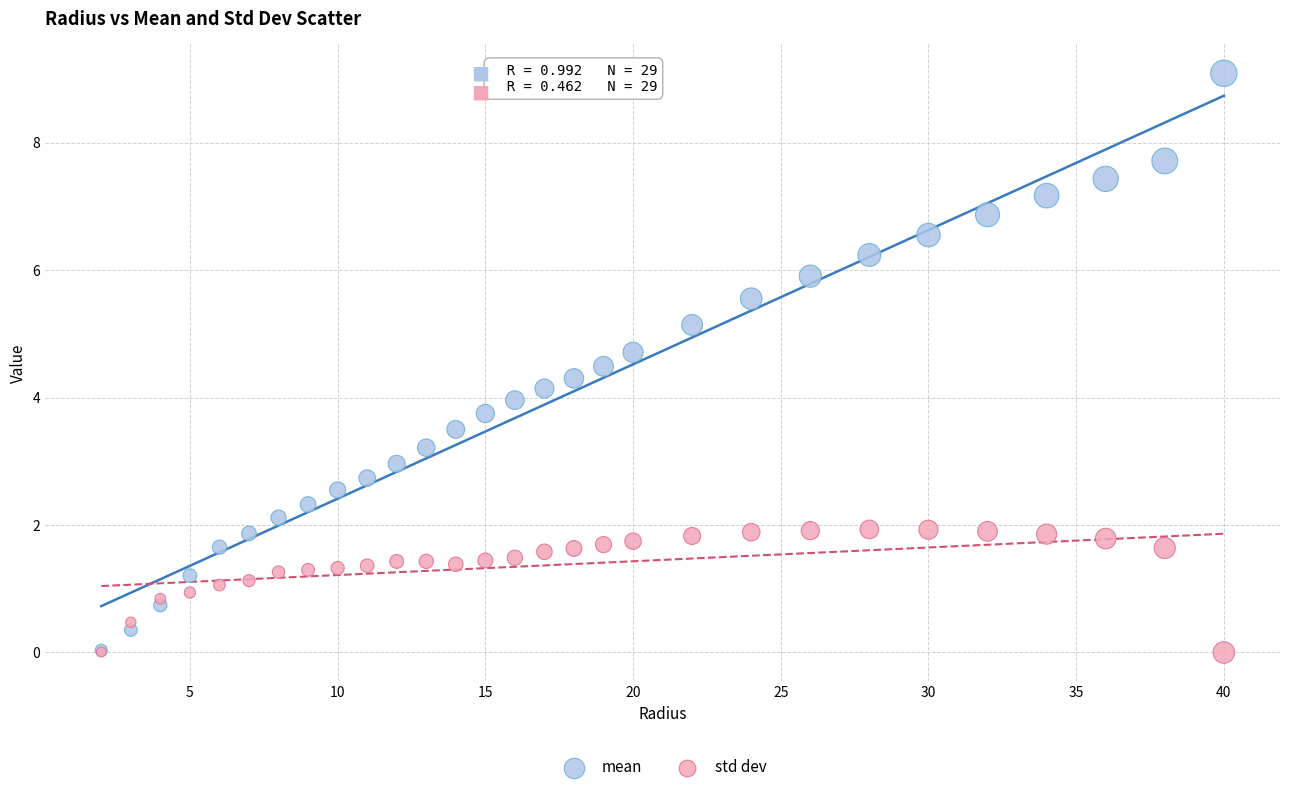

What are all the series names shown in the legend?

mean, std dev